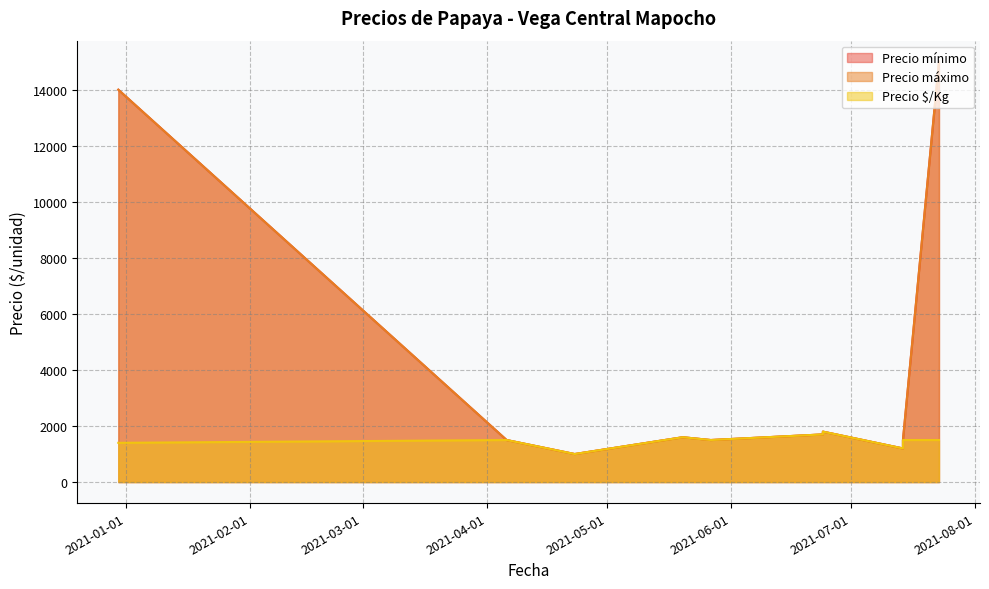

What is the difference between the second highest and second lowest values in the Precio máximo series?

12800